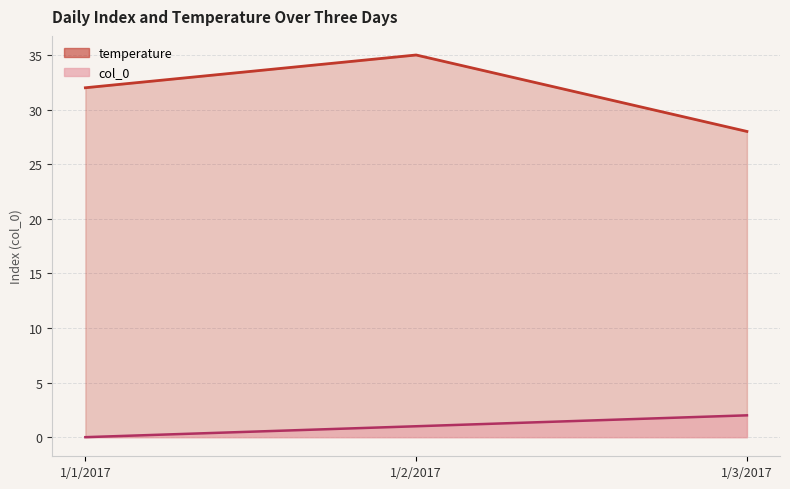

Which category has the lowest value in the col_0 series?

1/1/2017